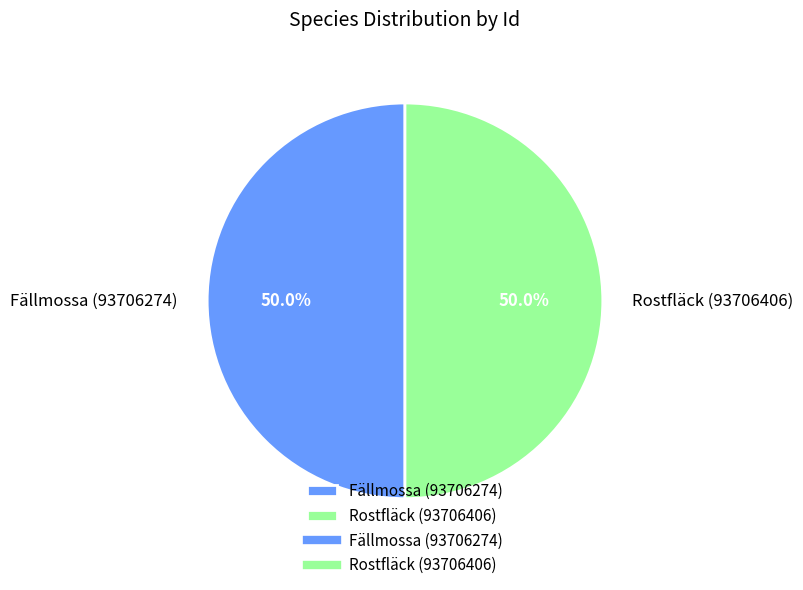

True or false: Rostfläck (93706406) accounts for 63% of the total.

False